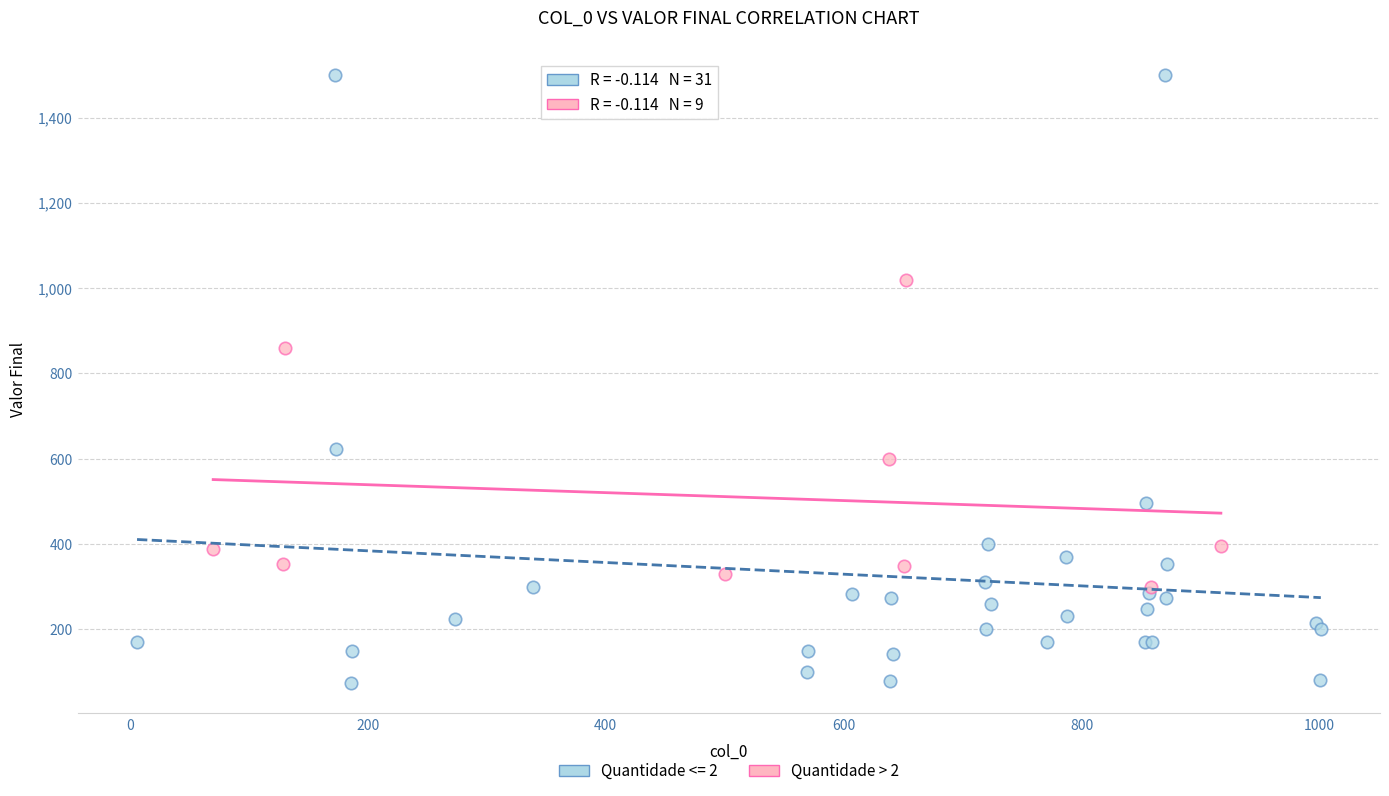

Which series contains the lowest Y value?

Quantidade <= 2